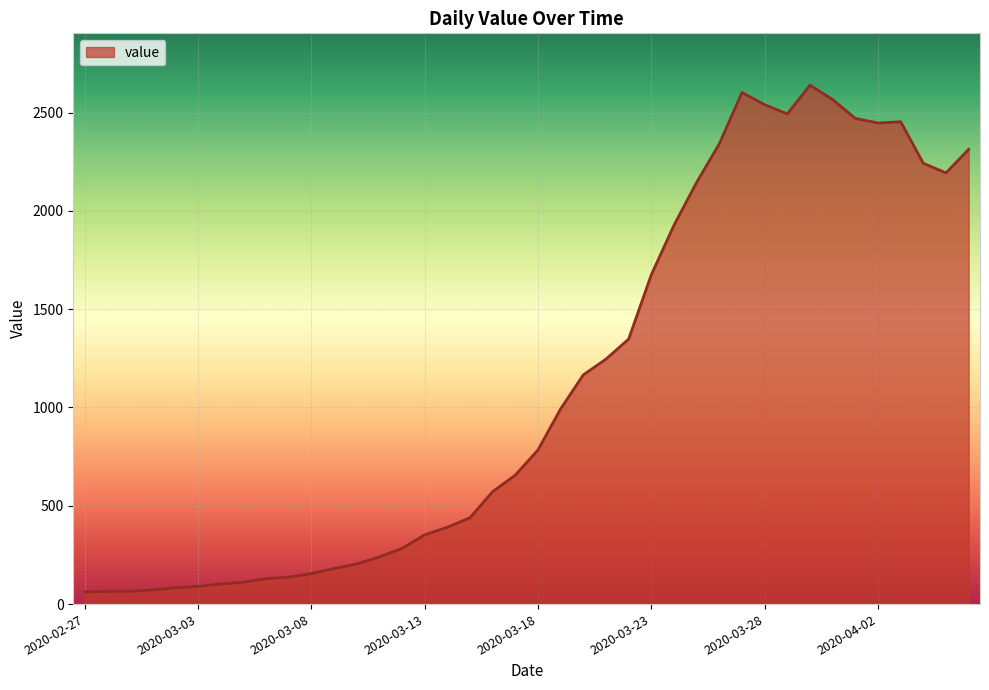

What is the greatest value displayed?

2639